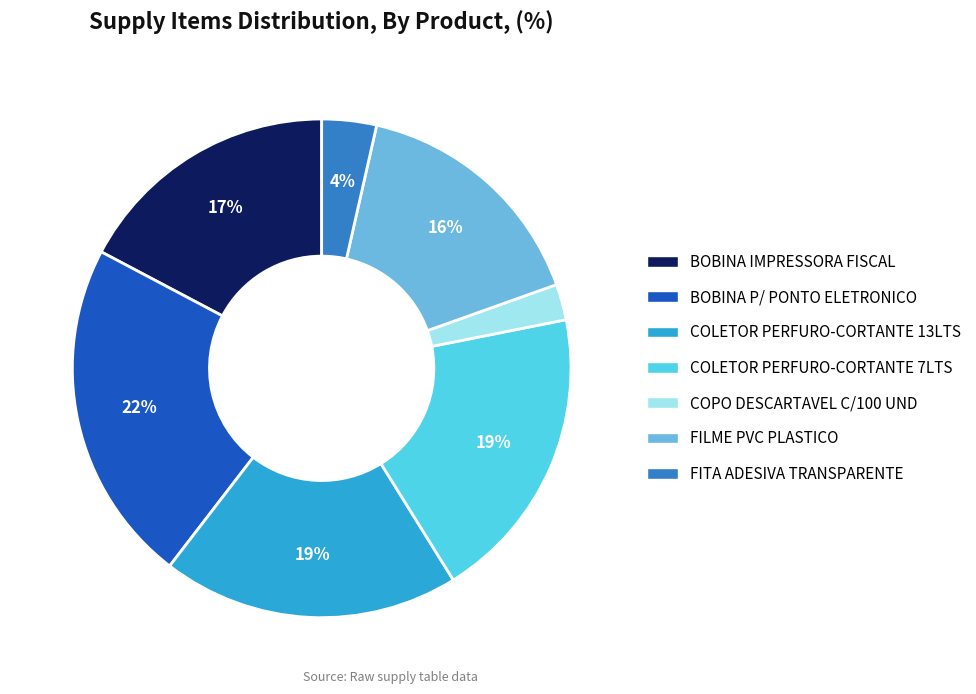

To the nearest percent, what percentage of the pie is BOBINA IMPRESSORA FISCAL?

17%